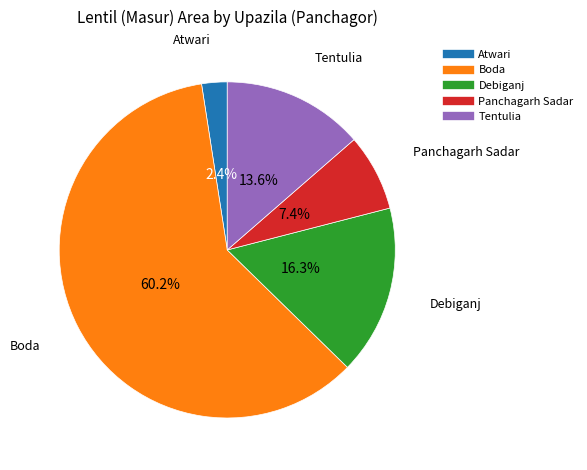

Does Boda represent more than half of the total?

Yes